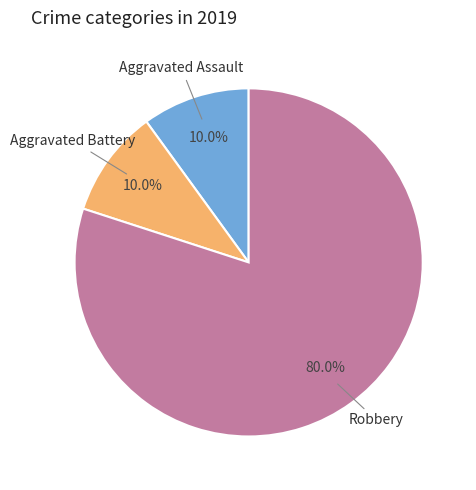

To the nearest percent, what is the average slice percentage?

33%